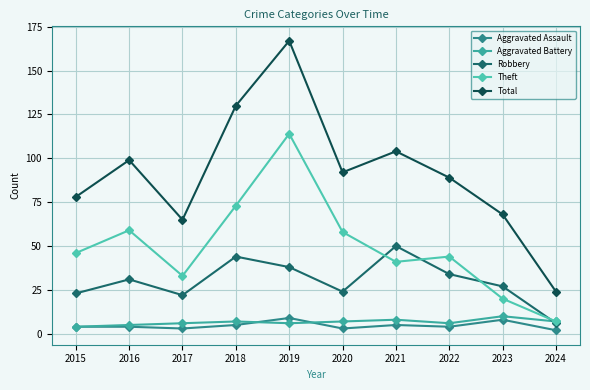

Where do Aggravated Battery and Robbery first cross each other?

2023 and 2024